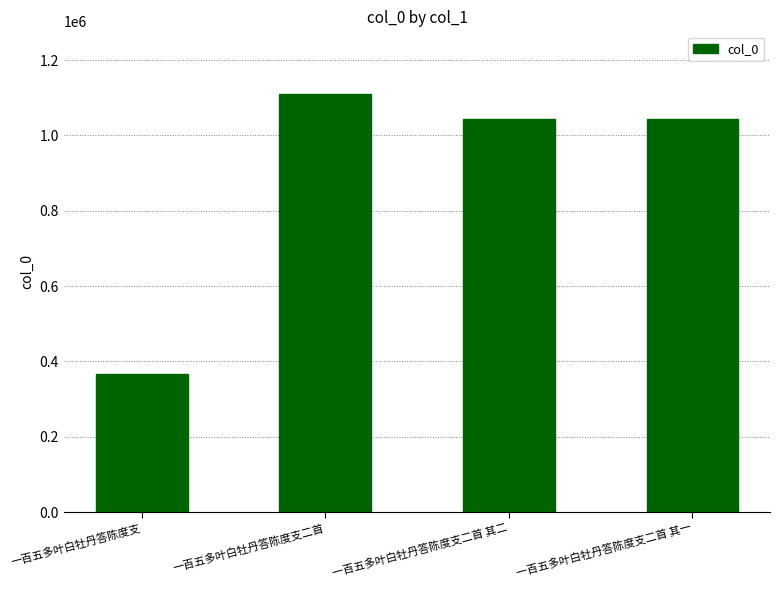

What is the value of the 2nd bar from the left?

1109651